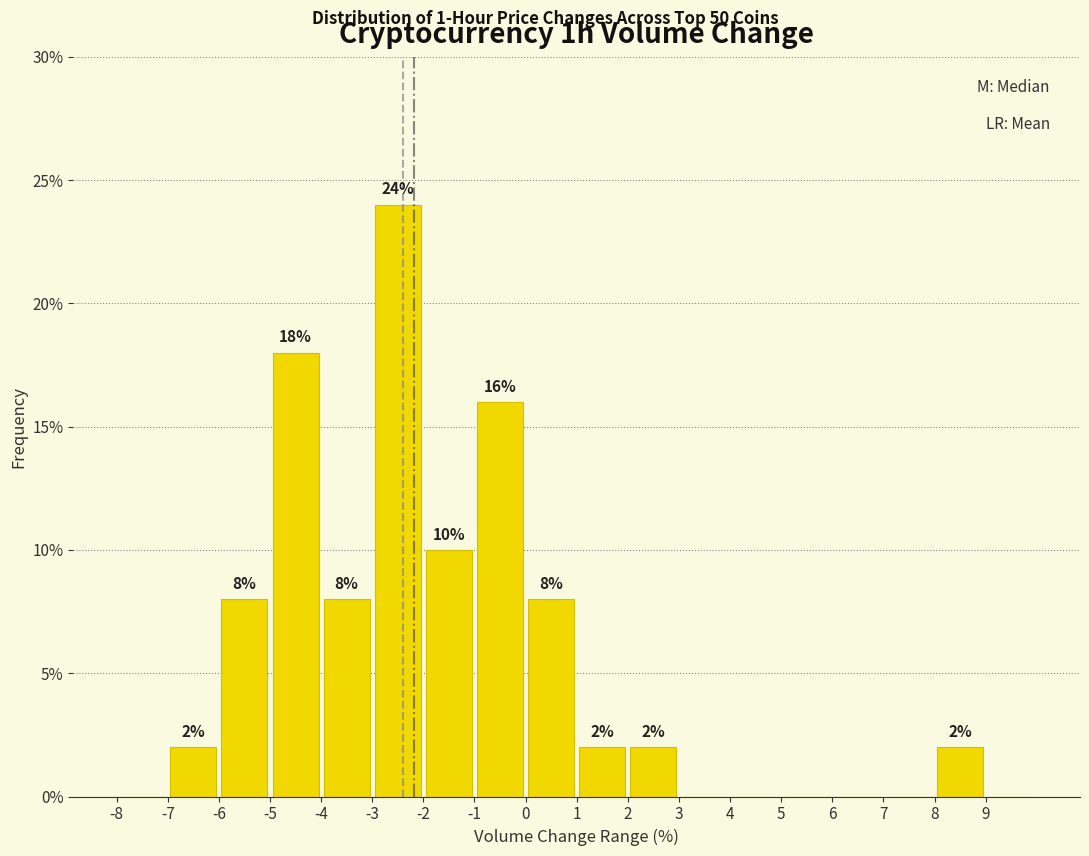

Which range on the x-axis has the tallest bar?

-3 to -2